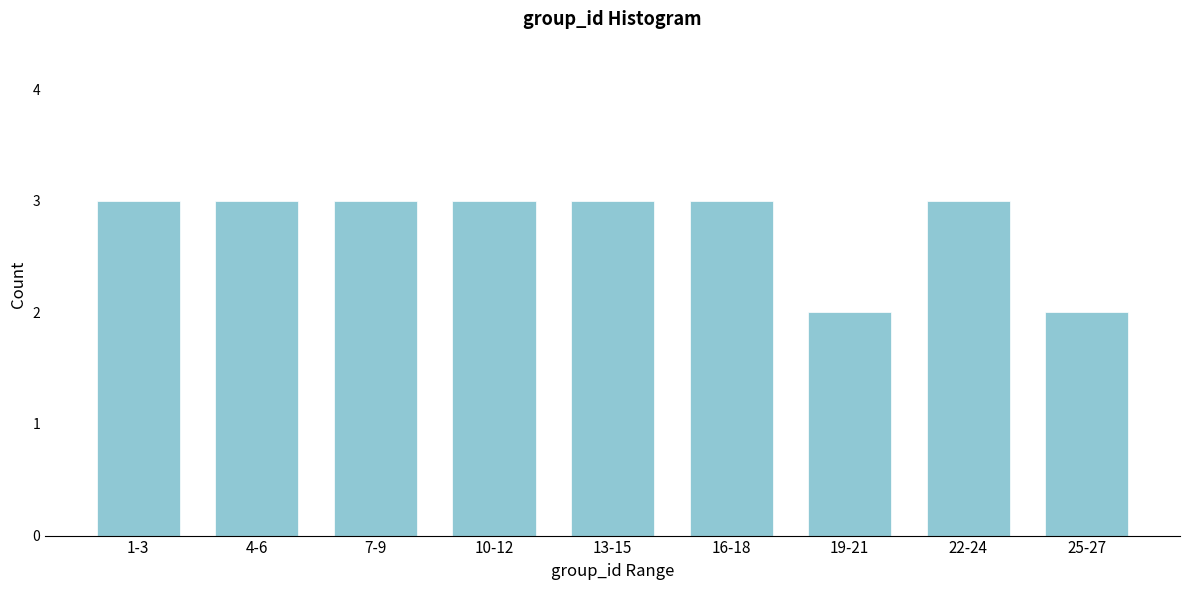

Reading left to right, extract all data points from this chart.

3	3	3	3	3	3	2	3	2